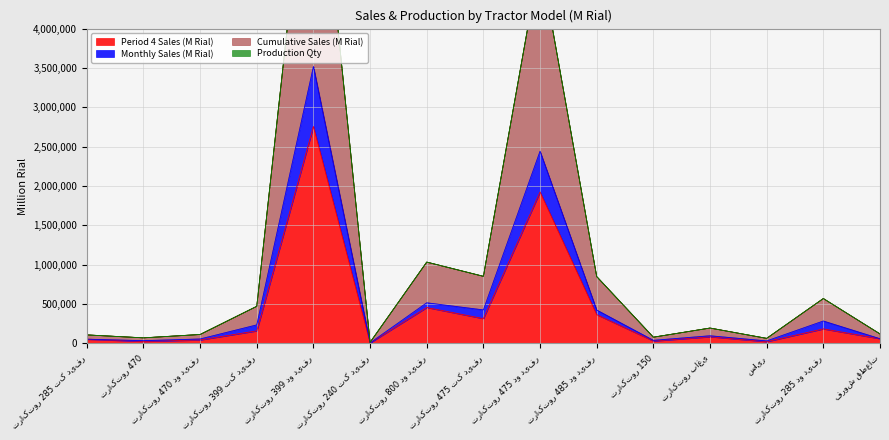

True or false: Monthly Sales (M Rial) and Cumulative Sales (M Rial) intersect in this chart.

False